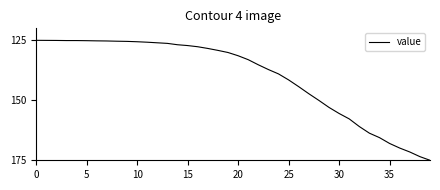

What is the greatest value displayed?

175.0